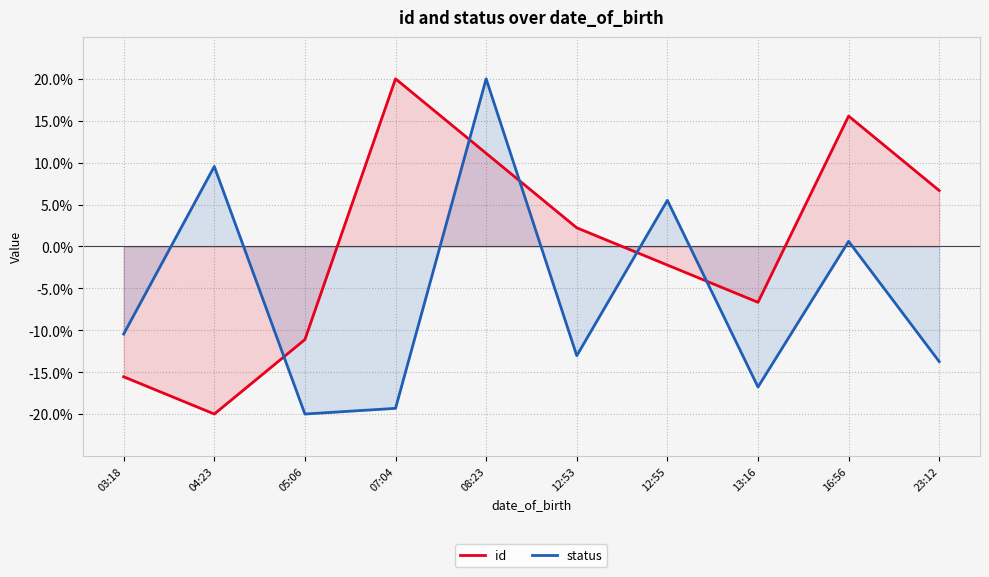

How many distinct data groups are displayed?

2